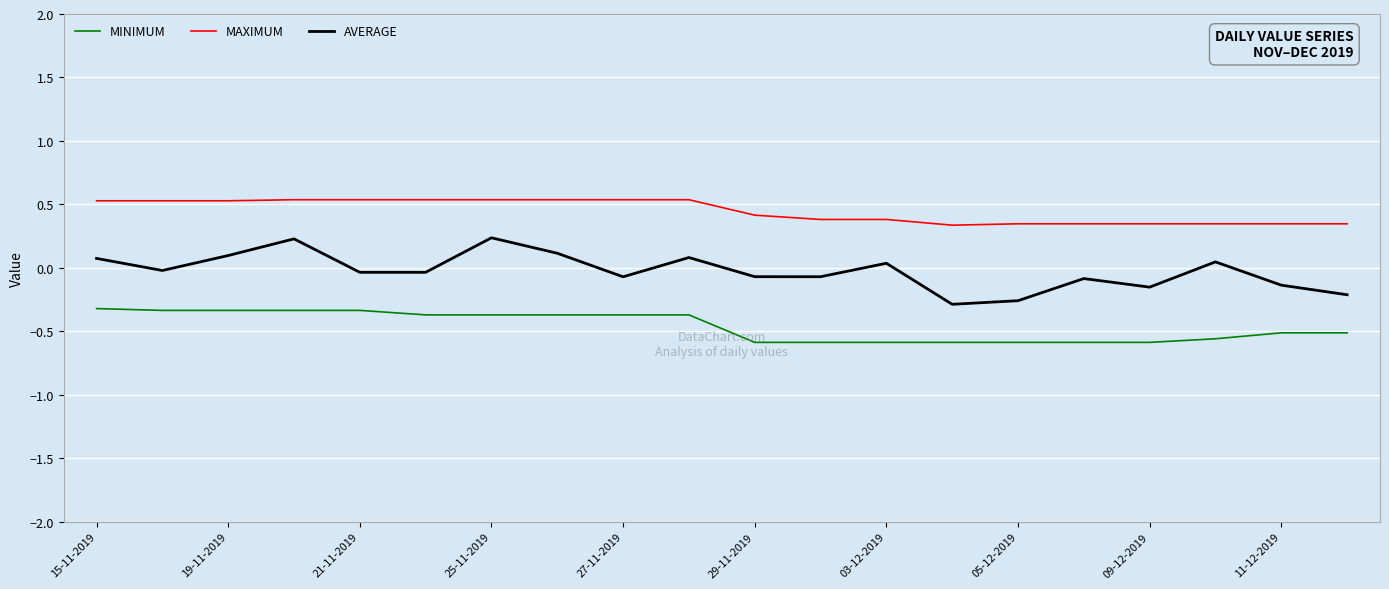

What is the maximum value shown in the chart?

0.5